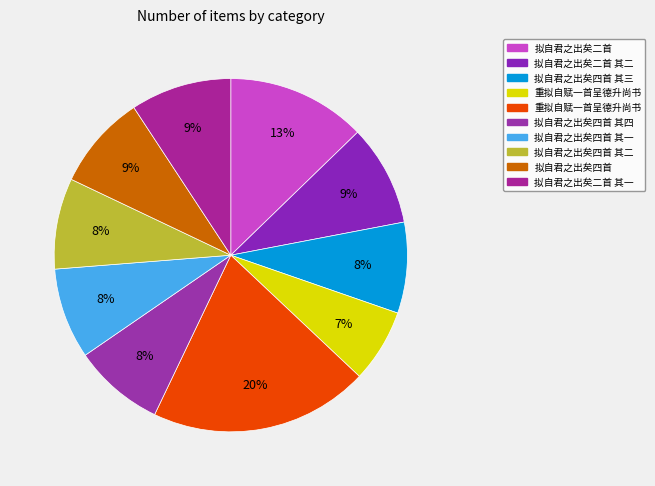

Count the number of slices in the pie.

10